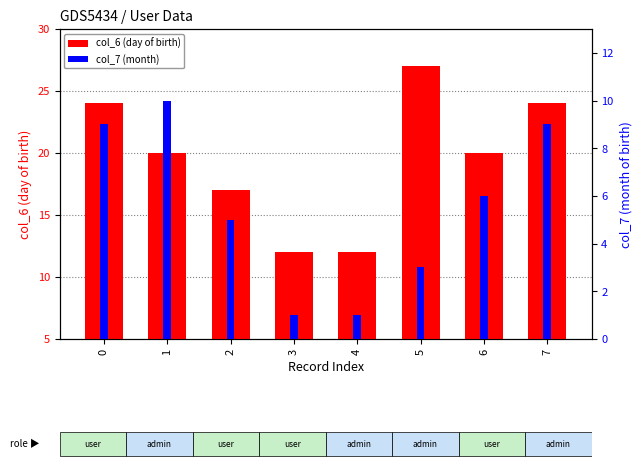

What are all the series names shown in the legend?

col_6 (day of birth), col_7 (month)